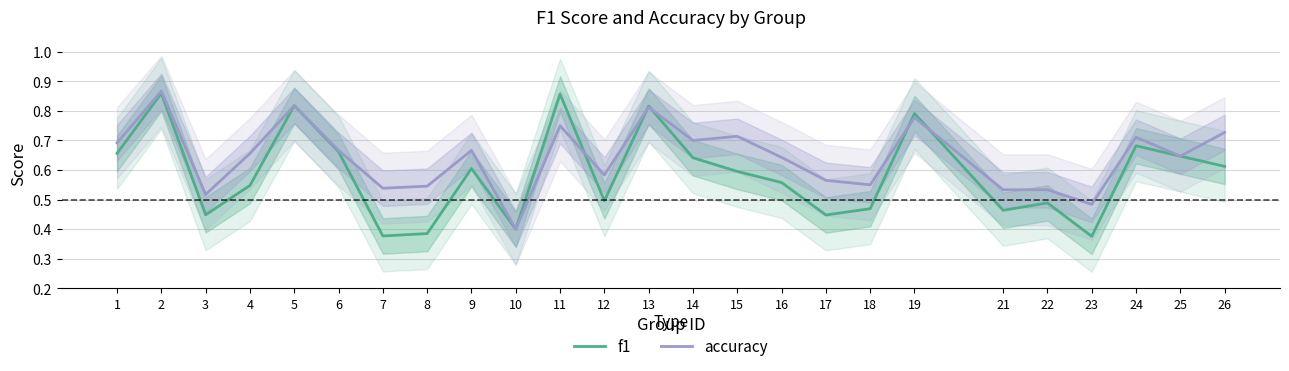

In accuracy, how many points are higher than both neighbors (excluding endpoints)?

8